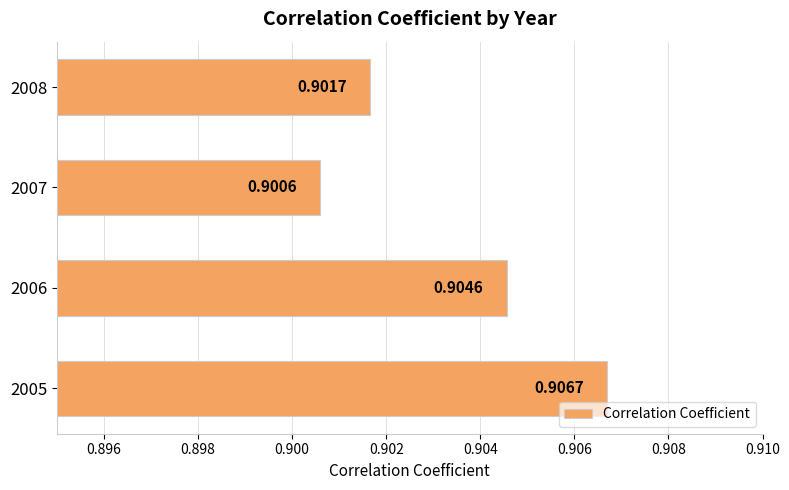

Rank the categories by value from lowest to highest.

2007, 2008, 2006, 2005